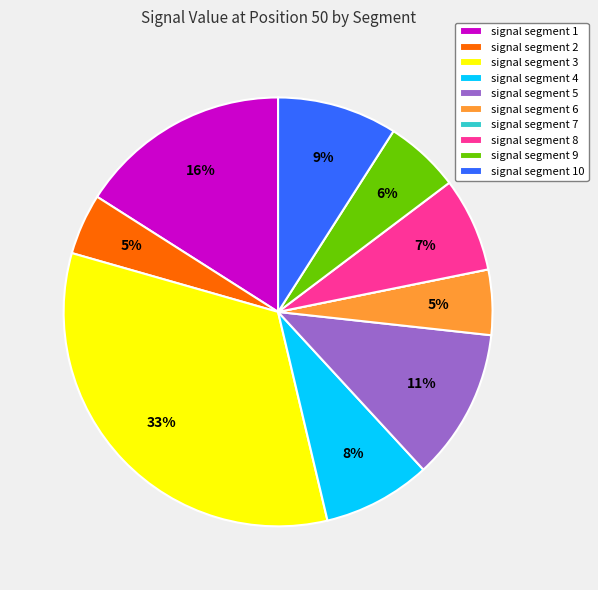

What is the largest slice in the pie chart?

signal segment 3